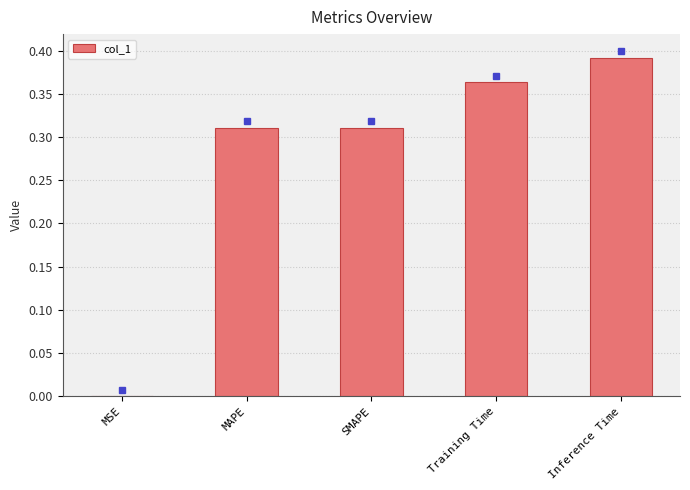

What is the change in value from SMAPE to Inference Time?

+0.1